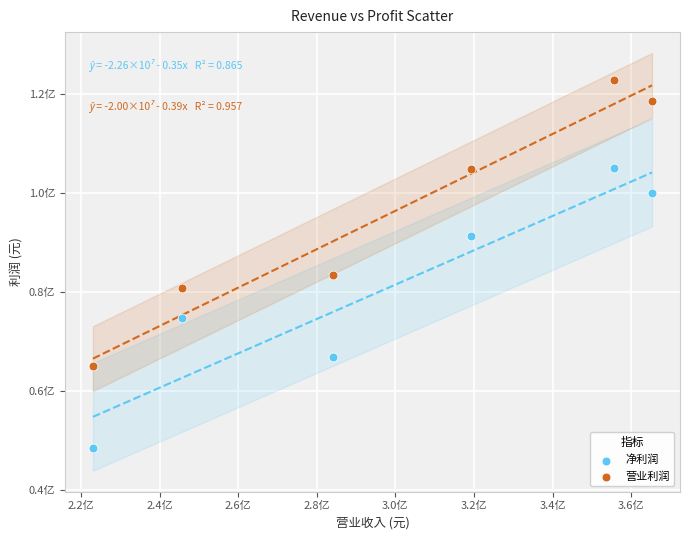

Which series has the widest spread of Y values?

营业利润